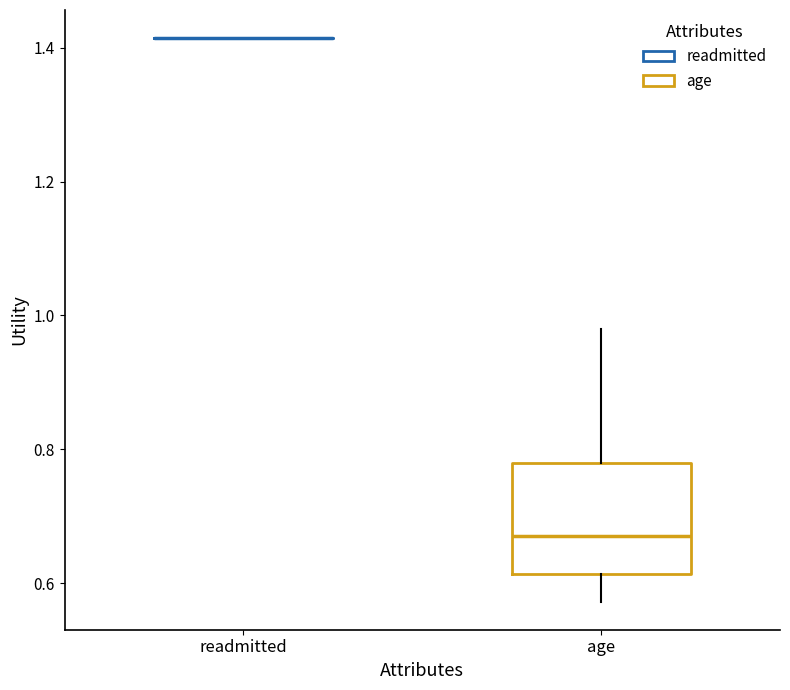

Reading left to right, read every box against the y-axis: the position of its median line, the range the box covers, and the ends of its whiskers. The values are not printed on the chart, so give them approximately, as read against the axis.

readmitted: box collapsed to a line at 1.42, whiskers 1.42 to 1.42
age: median 0.66, box 0.62 to 0.78, whiskers 0.58 to 0.98